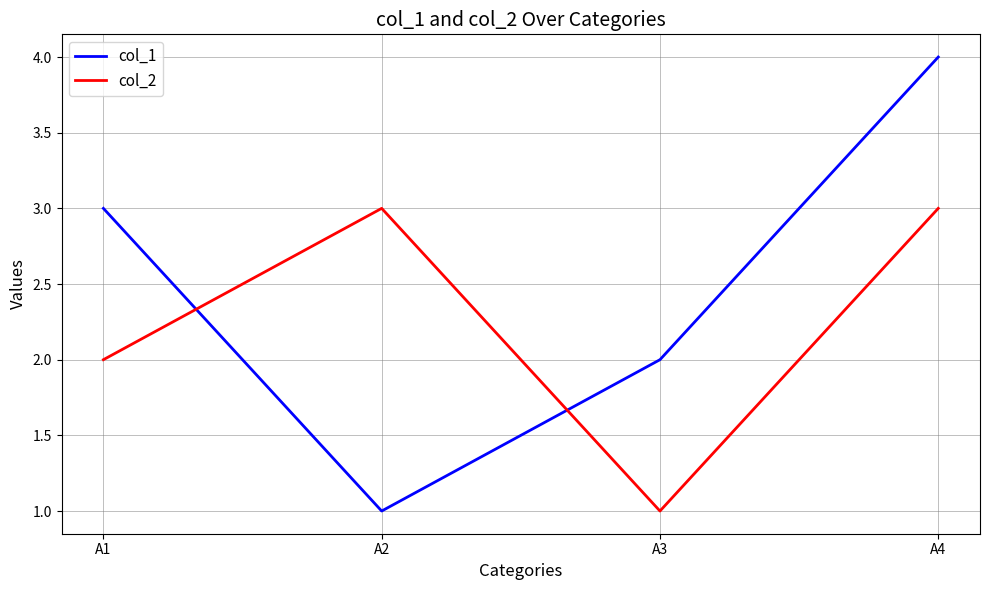

What is the difference between the maximum and minimum values in the col_2 series?

2